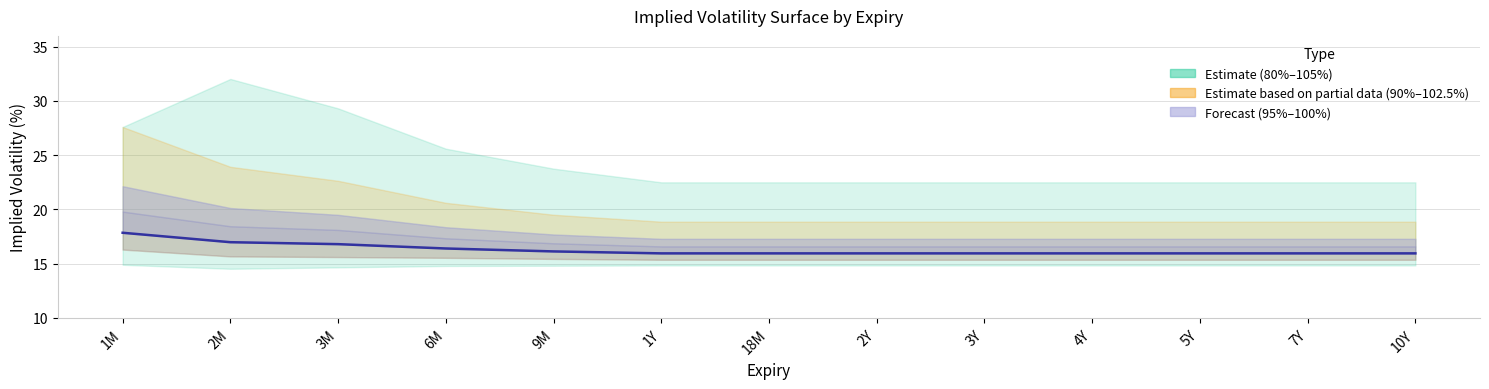

Which has a higher value, 1Y or 2Y?

1Y